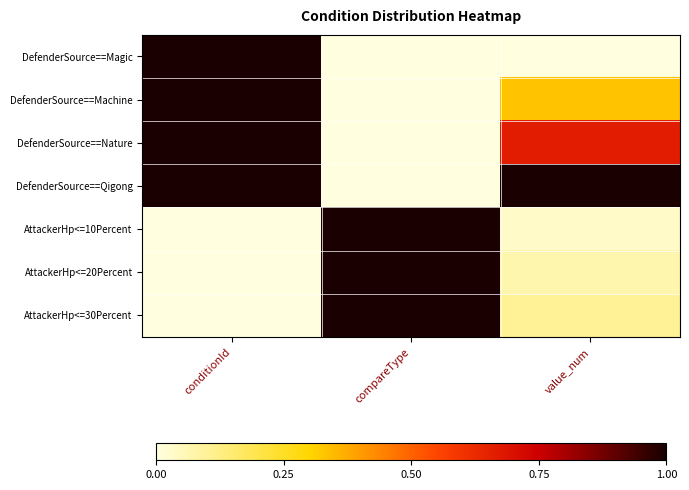

Between conditionId and value_num, which is larger?

conditionId